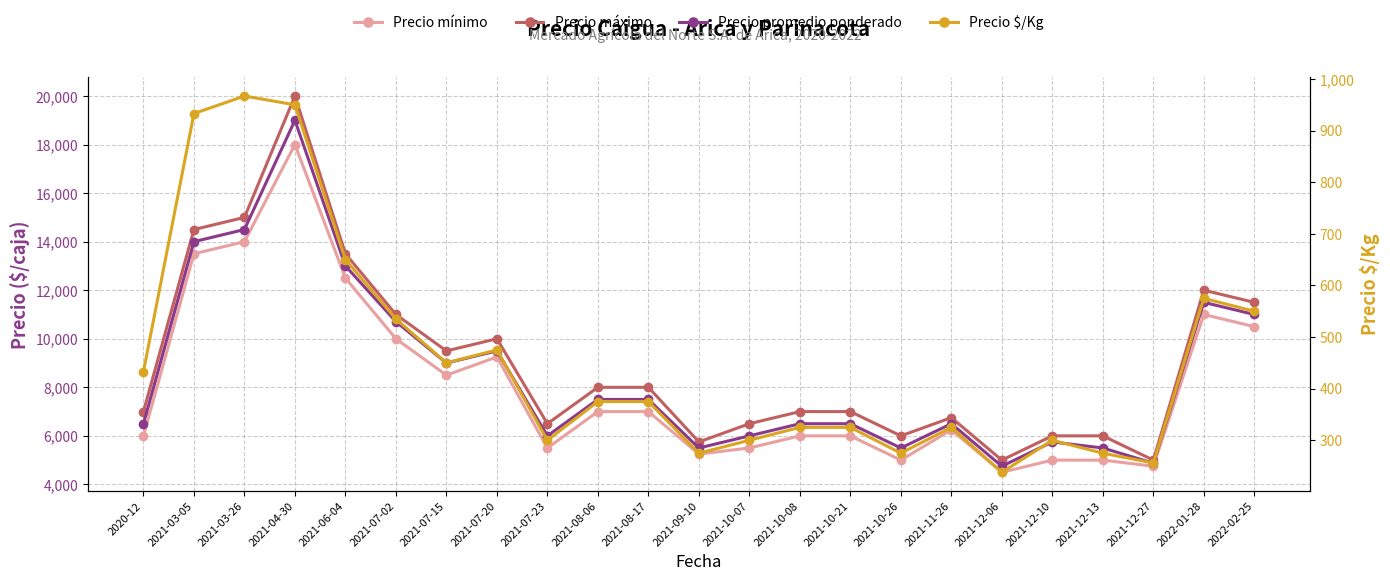

Reading right to left, transcribe all the data shown in this chart.

Precio mínimo: 2022-02-25=10500	2022-01-28=11000	2021-12-27=4750	2021-12-13=5000	2021-12-10=5000	2021-12-06=4500	2021-11-26=6250	2021-10-26=5000	2021-10-21=6000	2021-10-08=6000	2021-10-07=5500	2021-09-10=5250	2021-08-17=7000	2021-08-06=7000	2021-07-23=5500	2021-07-20=9250	2021-07-15=8500	2021-07-02=10000	2021-06-04=12500	2021-04-30=18000	2021-03-26=14000	2021-03-05=13500	2020-12=6000
Precio máximo: 2022-02-25=11500	2022-01-28=12000	2021-12-27=5000	2021-12-13=6000	2021-12-10=6000	2021-12-06=5000	2021-11-26=6750	2021-10-26=6000	2021-10-21=7000	2021-10-08=7000	2021-10-07=6500	2021-09-10=5750	2021-08-17=8000	2021-08-06=8000	2021-07-23=6500	2021-07-20=10000	2021-07-15=9500	2021-07-02=11000	2021-06-04=13500	2021-04-30=20000	2021-03-26=15000	2021-03-05=14500	2020-12=7000
Precio promedio ponderado: 2022-02-25=11000	2022-01-28=11500	2021-12-27=4875	2021-12-13=5500	2021-12-10=5750	2021-12-06=4750	2021-11-26=6500	2021-10-26=5500	2021-10-21=6500	2021-10-08=6500	2021-10-07=6000	2021-09-10=5500	2021-08-17=7500	2021-08-06=7500	2021-07-23=6000	2021-07-20=9500	2021-07-15=9000	2021-07-02=10708	2021-06-04=13000	2021-04-30=19000	2021-03-26=14500	2021-03-05=14000	2020-12=6500
Precio $/Kg: 2022-02-25=550	2022-01-28=575	2021-12-27=256	2021-12-13=275	2021-12-10=300	2021-12-06=238	2021-11-26=325	2021-10-26=275	2021-10-21=325	2021-10-08=325	2021-10-07=300	2021-09-10=275	2021-08-17=375	2021-08-06=375	2021-07-23=300	2021-07-20=475	2021-07-15=450	2021-07-02=535	2021-06-04=650	2021-04-30=950	2021-03-26=967	2021-03-05=933	2020-12=433